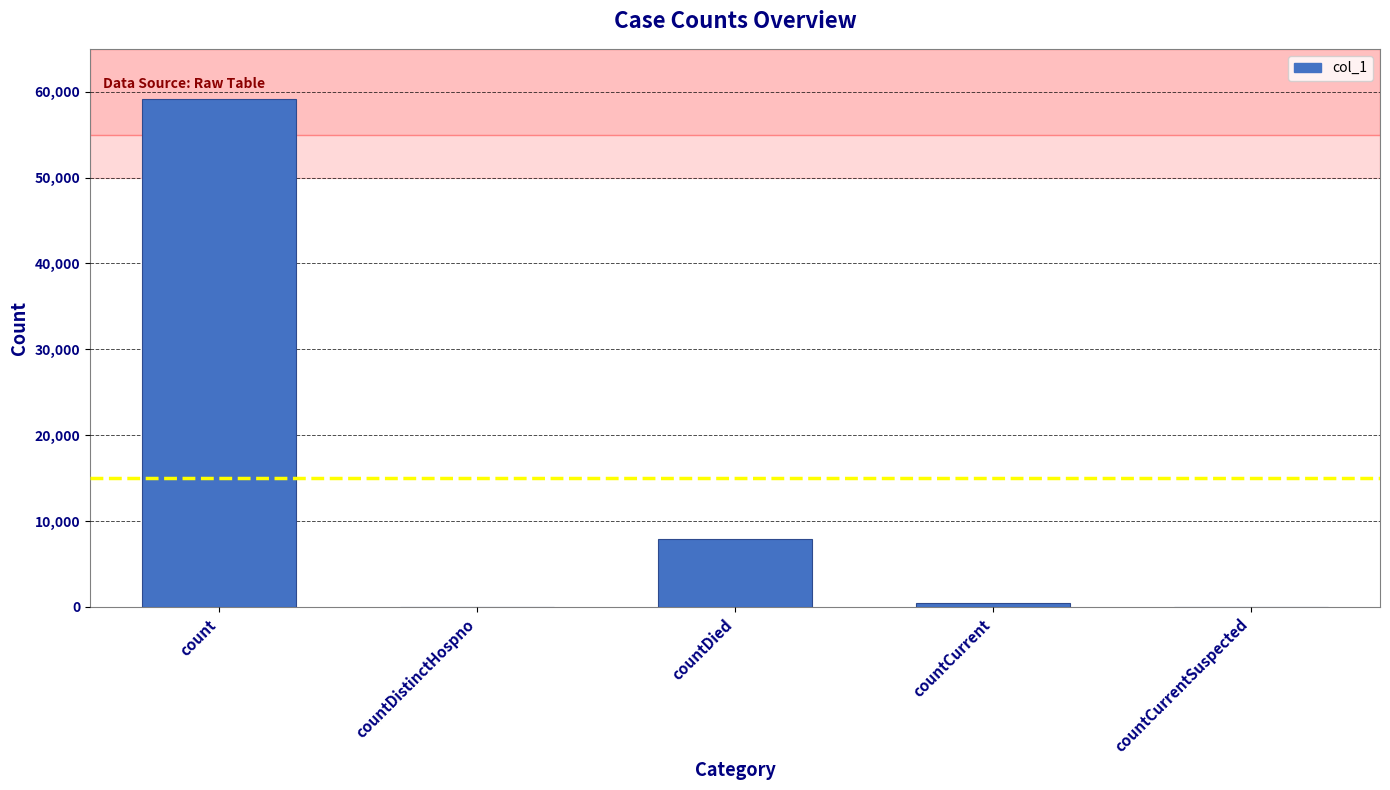

Between countDied and countCurrentSuspected, which is larger?

countDied